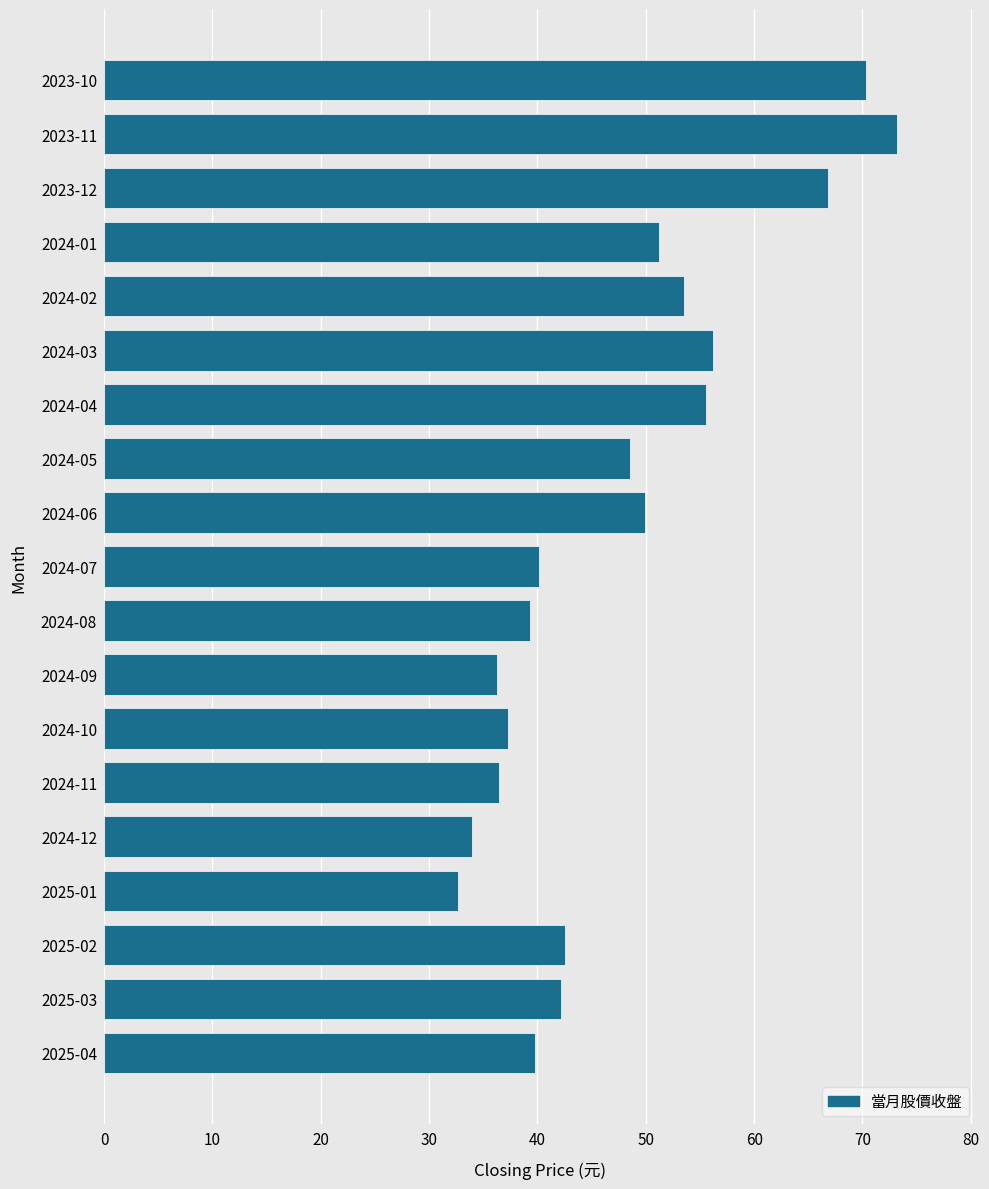

Read the value at 2023-11.

73.2